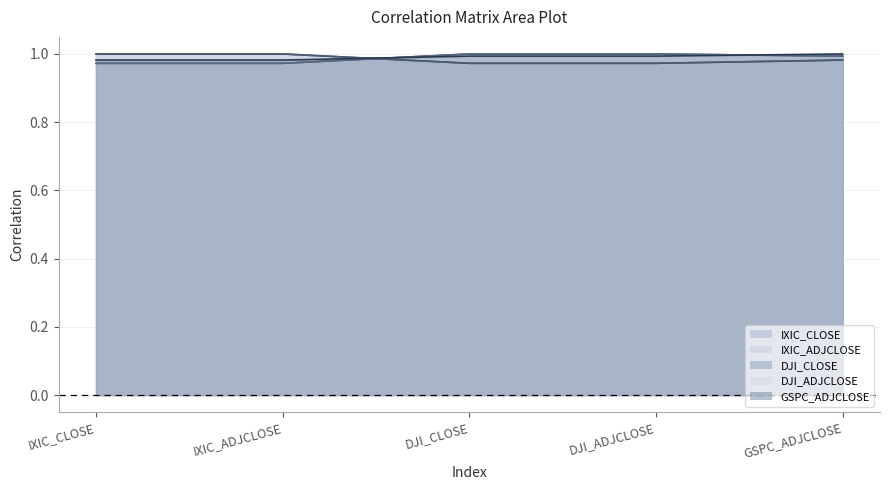

What is the label of the 5th point from the right?

IXIC_CLOSE